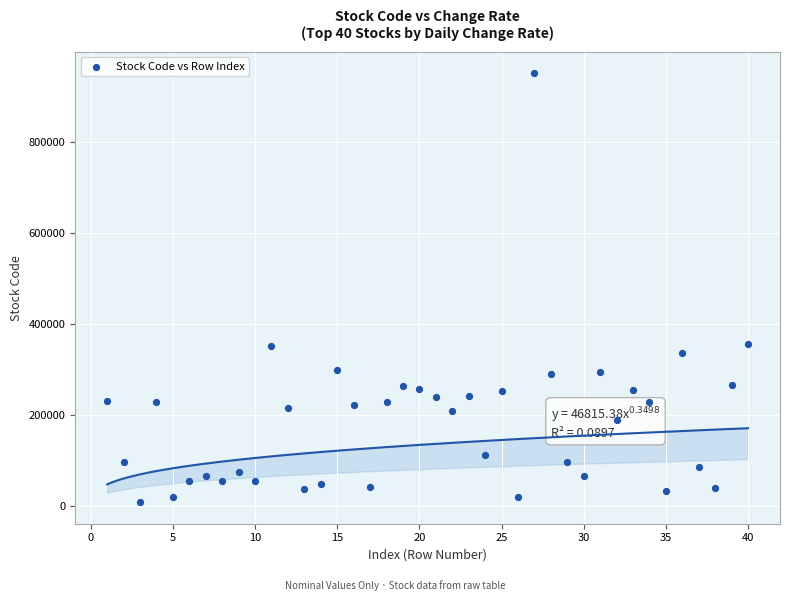

What is the range of Y values (max minus min)?

942810